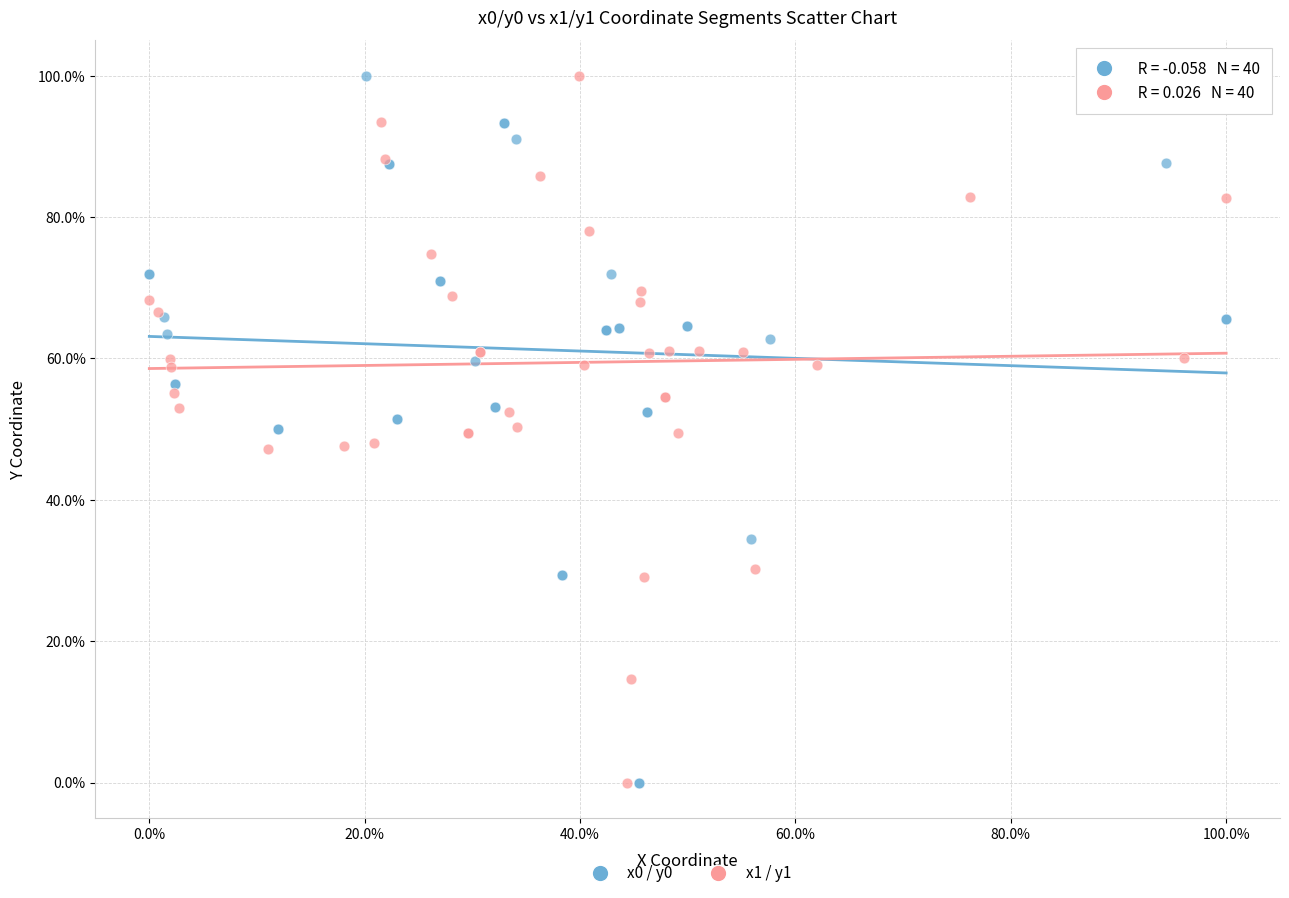

What are all the series names shown in the legend?

x0 / y0, x1 / y1